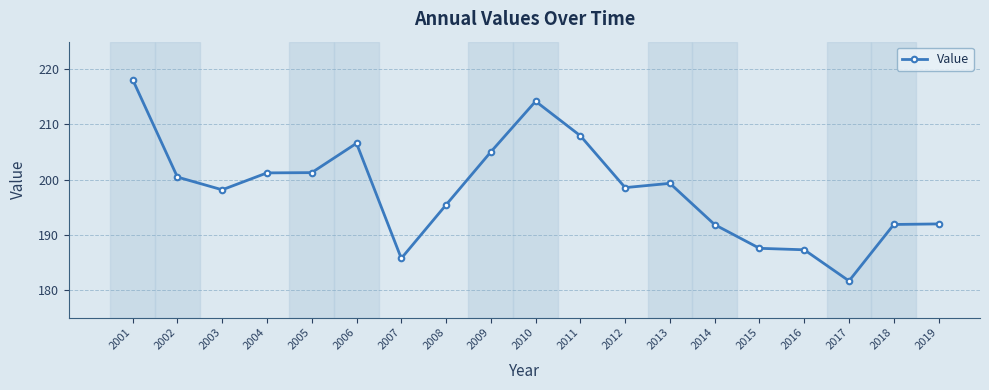

Where does the data first go above 198?

2001